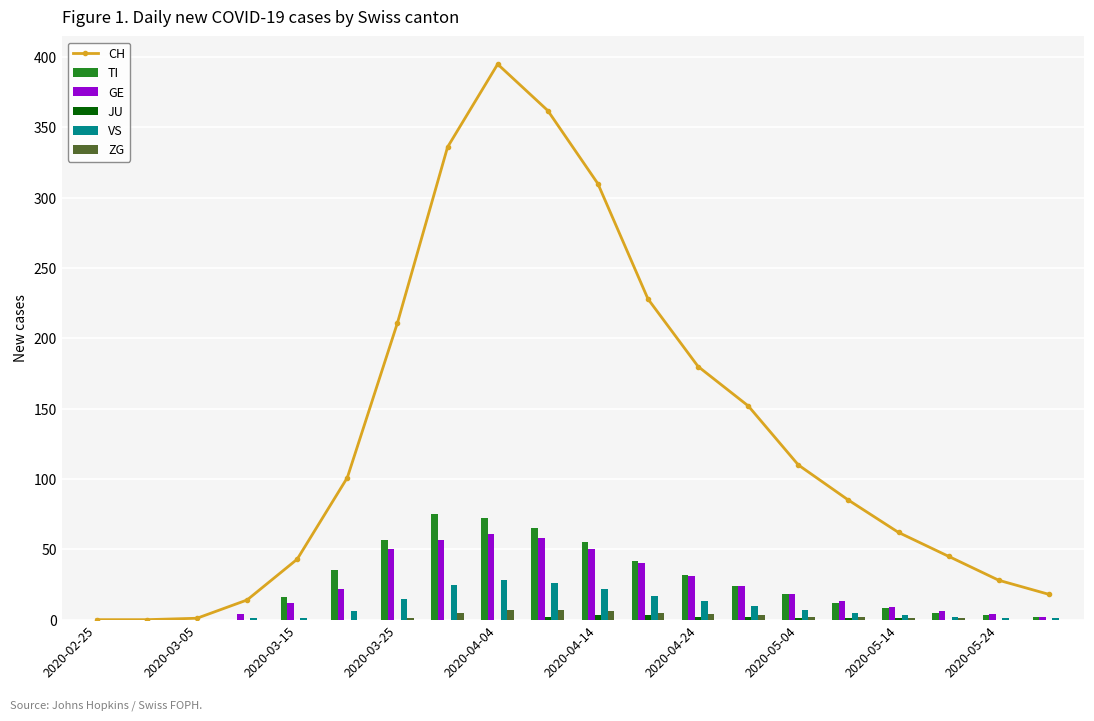

What is the sum of all VS values?

183